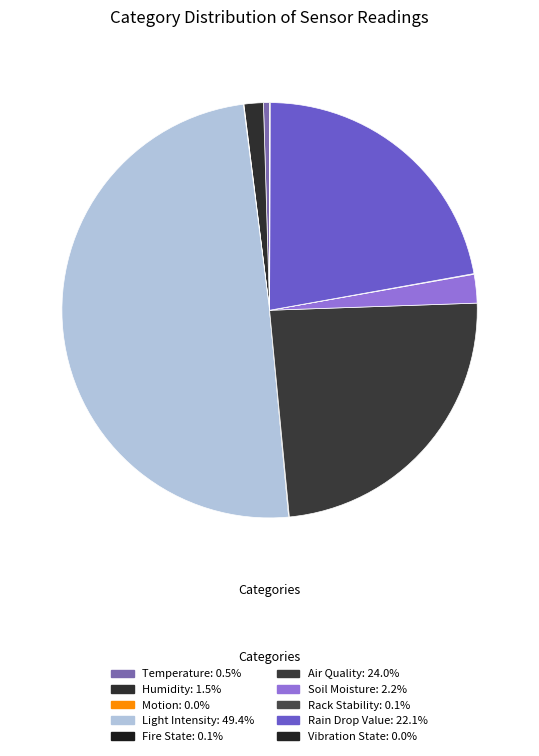

How much of the chart is everything except Fire State?

99.9%